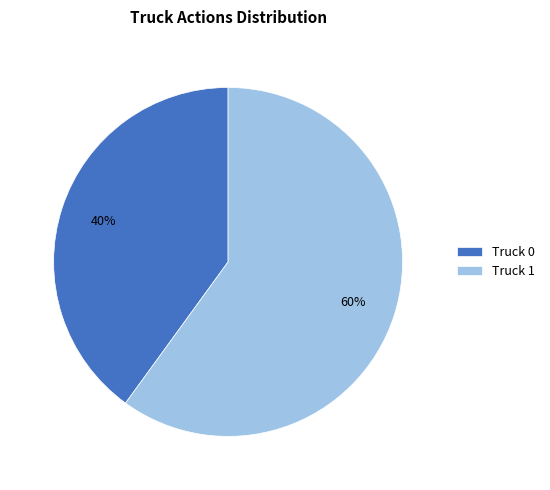

Rank the categories by value from lowest to highest.

Truck 0, Truck 1